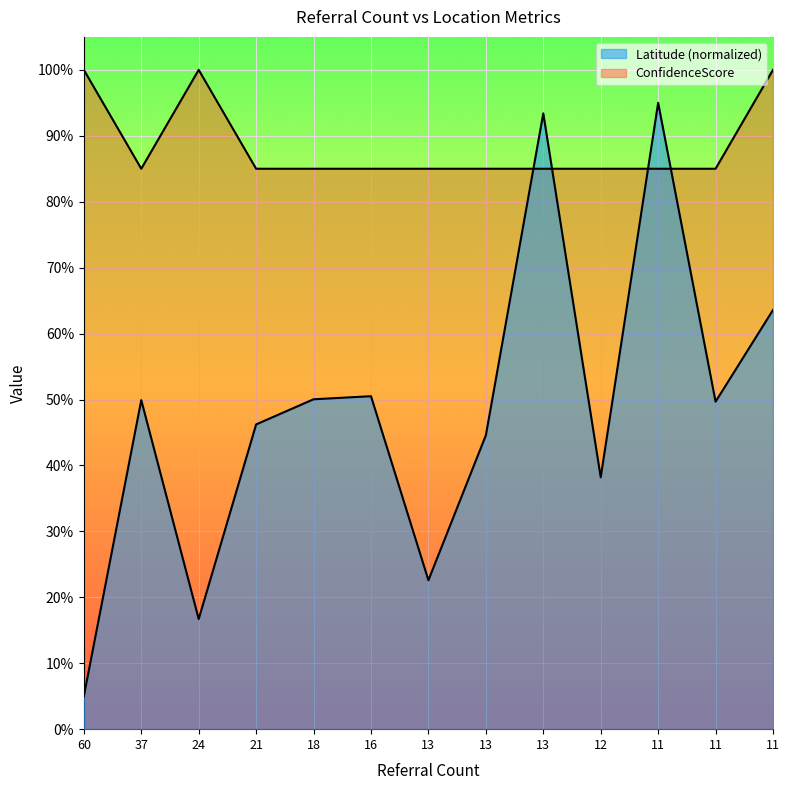

How many interior local peaks does the ConfidenceScore series have?

1